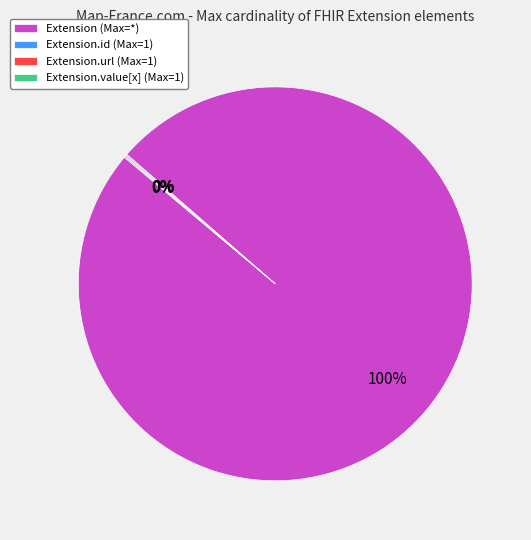

Which category has the biggest portion of the pie?

Extension (Max=*)